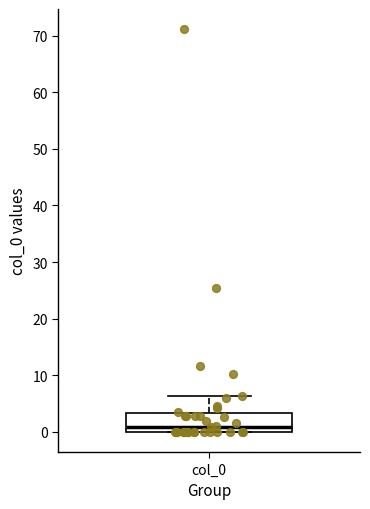

Transcribe this box plot: give where the median line is, the range the box spans, and where the two whiskers end, as read against the y-axis. The values are not printed on the chart, so give them approximately, as read against the axis.

median 1, box 0 to 3, whiskers 0 to 6